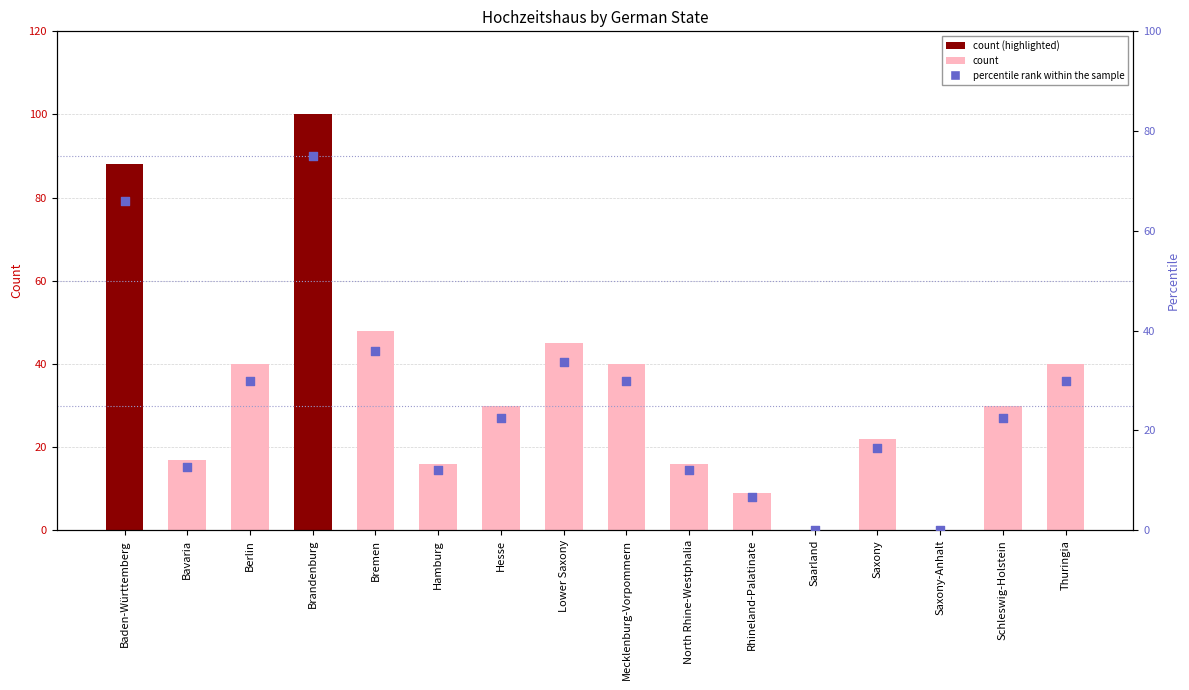

Which series contains the lowest Y value?

Hochzeitshaus